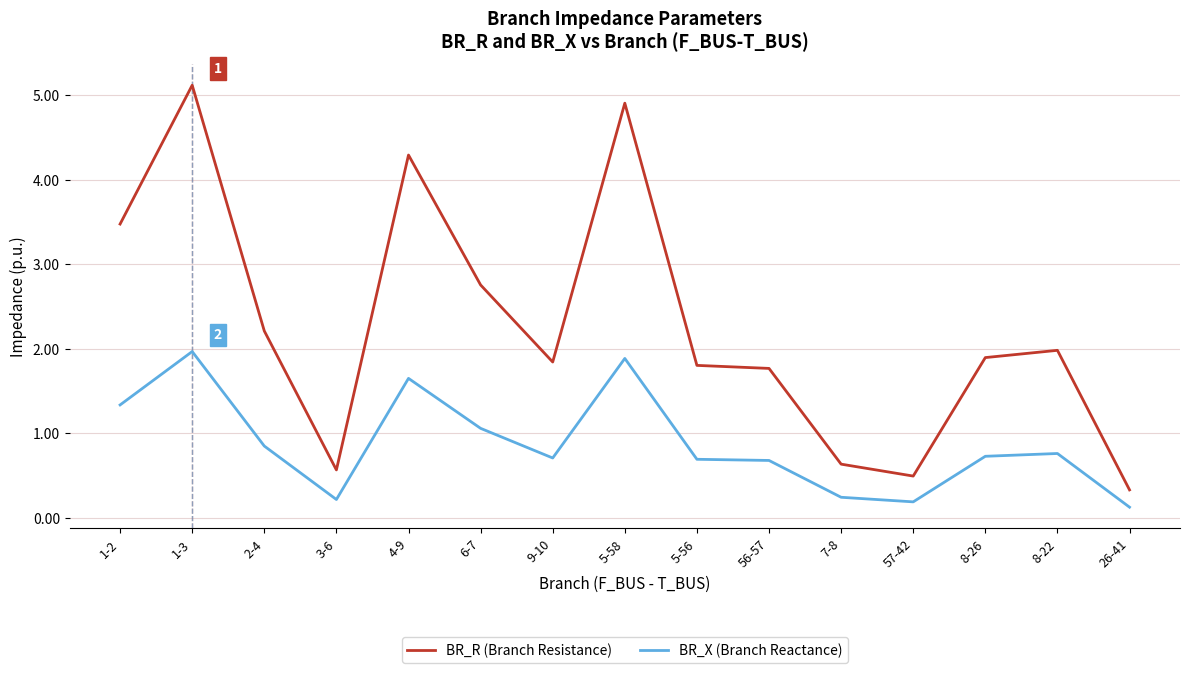

The BR_X (Branch Reactance) series shows 0.2 at 3-6. True or false?

True